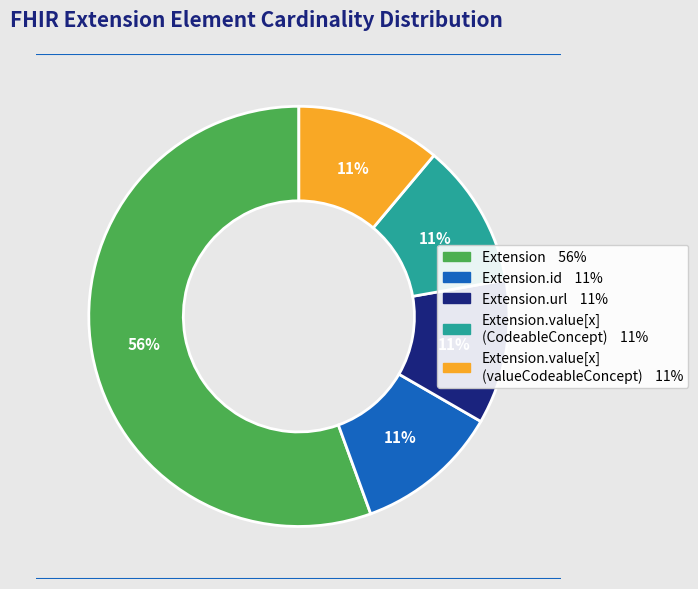

To the nearest percent, what is the average slice percentage?

20%